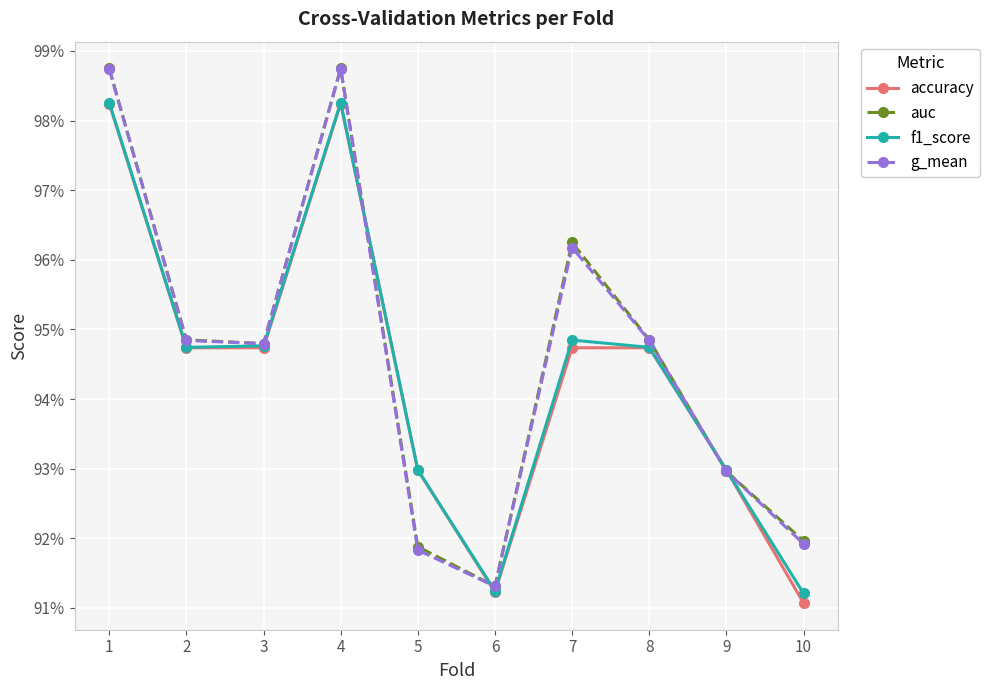

Reading right to left, what are all the values shown in this chart?

accuracy: 0.9	0.9	0.9	0.9	0.9	0.9	1.0	0.9	0.9	1.0
auc: 0.9	0.9	0.9	1.0	0.9	0.9	1.0	0.9	0.9	1.0
f1_score: 0.9	0.9	0.9	0.9	0.9	0.9	1.0	0.9	0.9	1.0
g_mean: 0.9	0.9	0.9	1.0	0.9	0.9	1.0	0.9	0.9	1.0